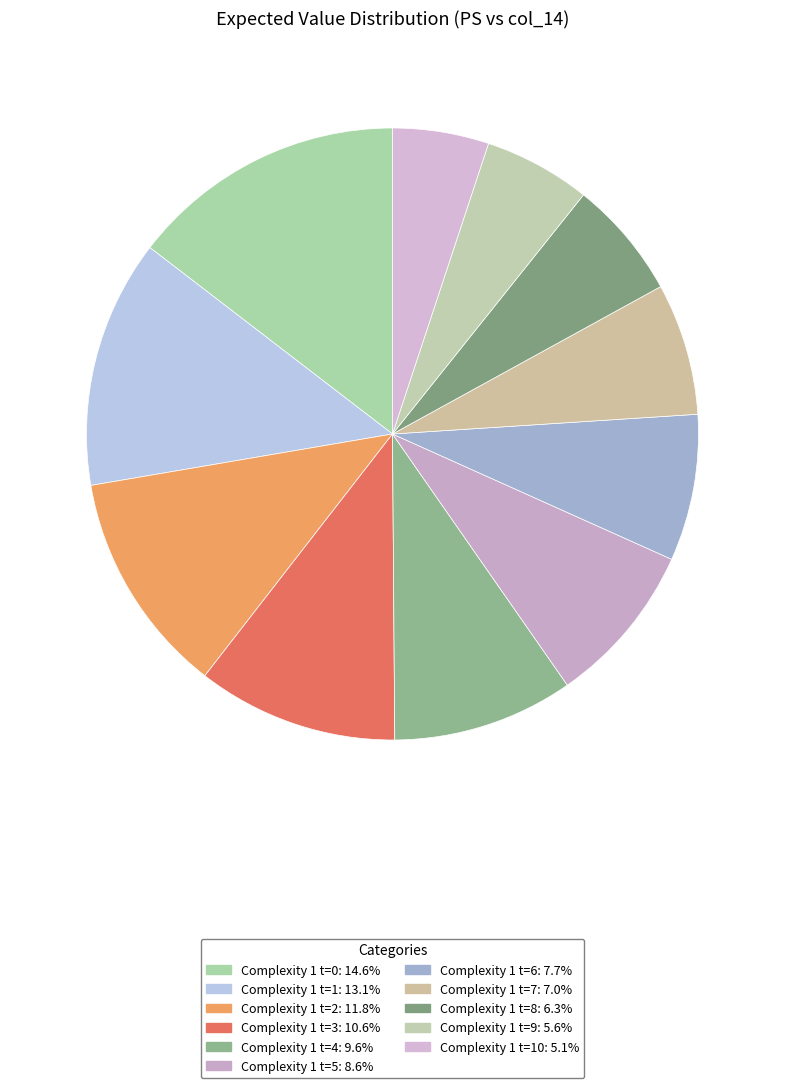

How many slices are in this pie chart?

11